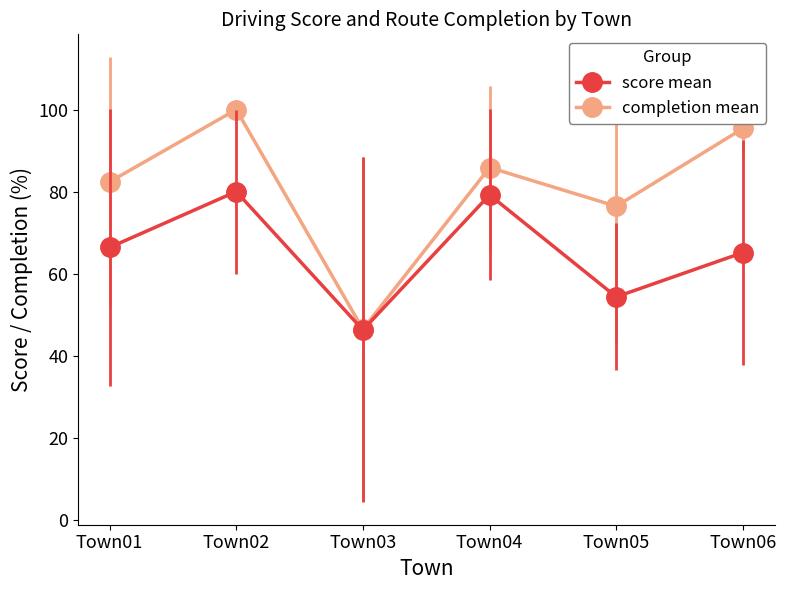

Which label corresponds to the largest value in the chart?

Town02